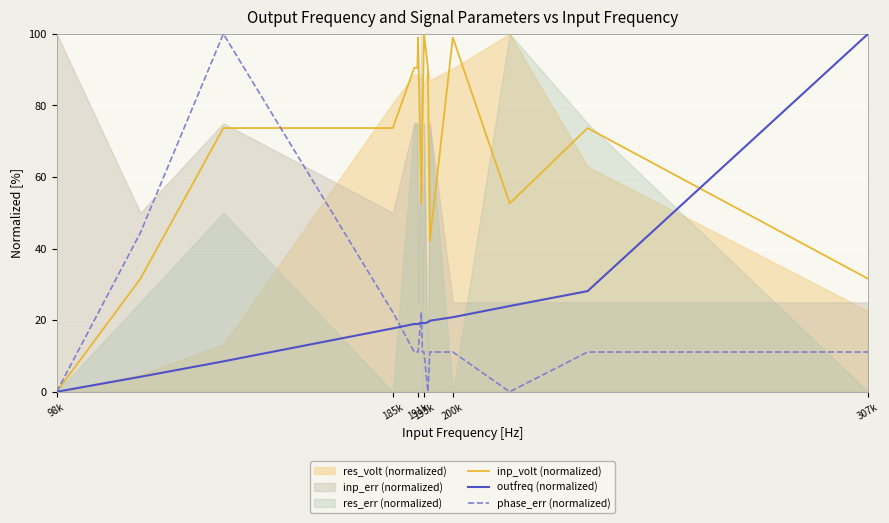

Which series has the widest spread of values?

inp_volt (normalized)